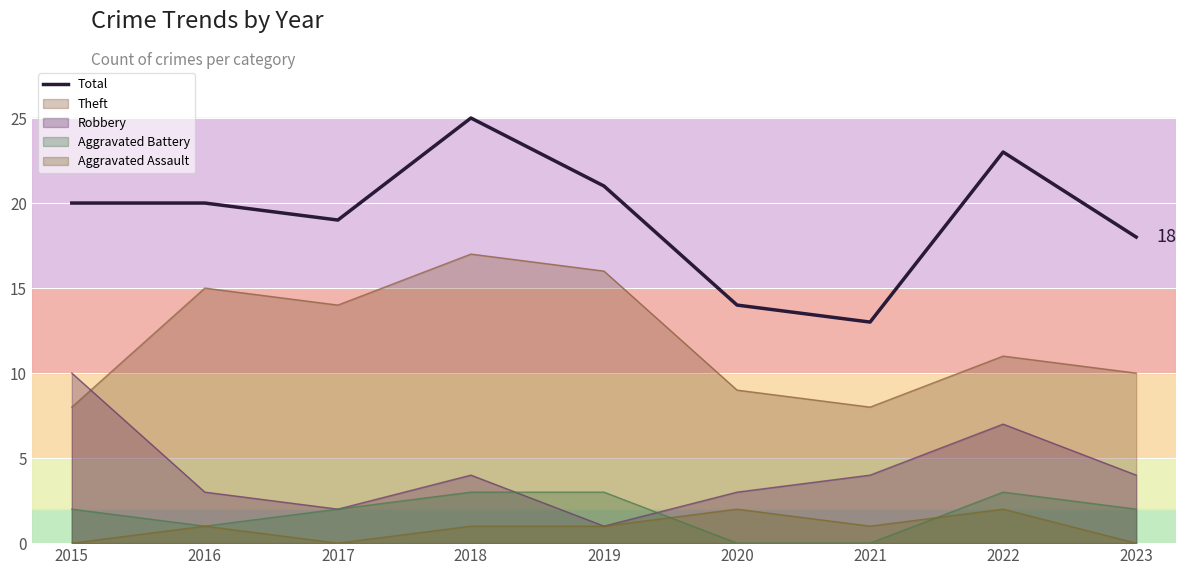

Which category has the highest value across all series?

2018